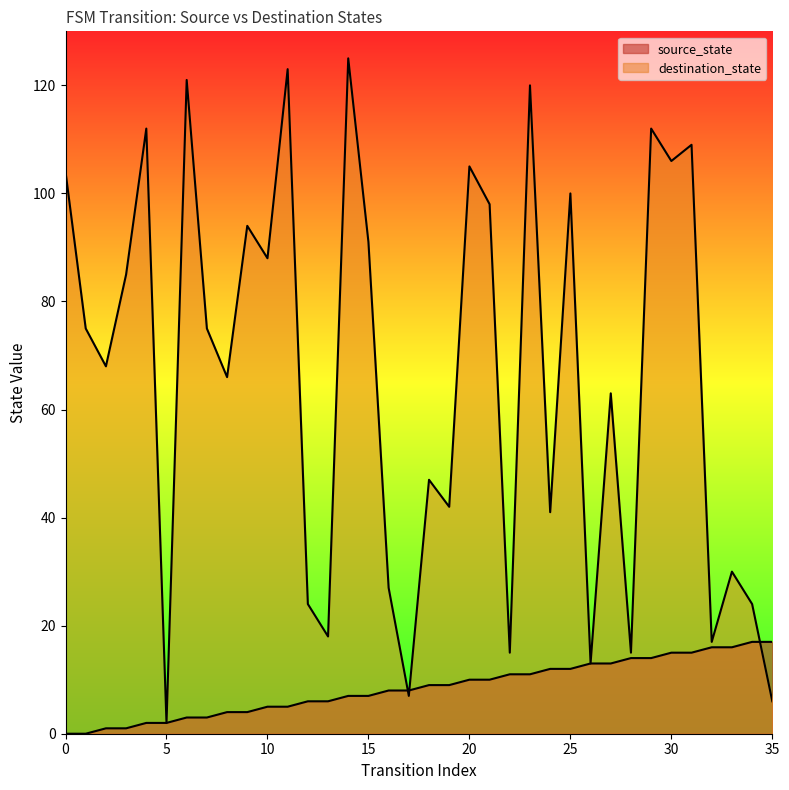

Which category has the highest value in the source_state series?

34